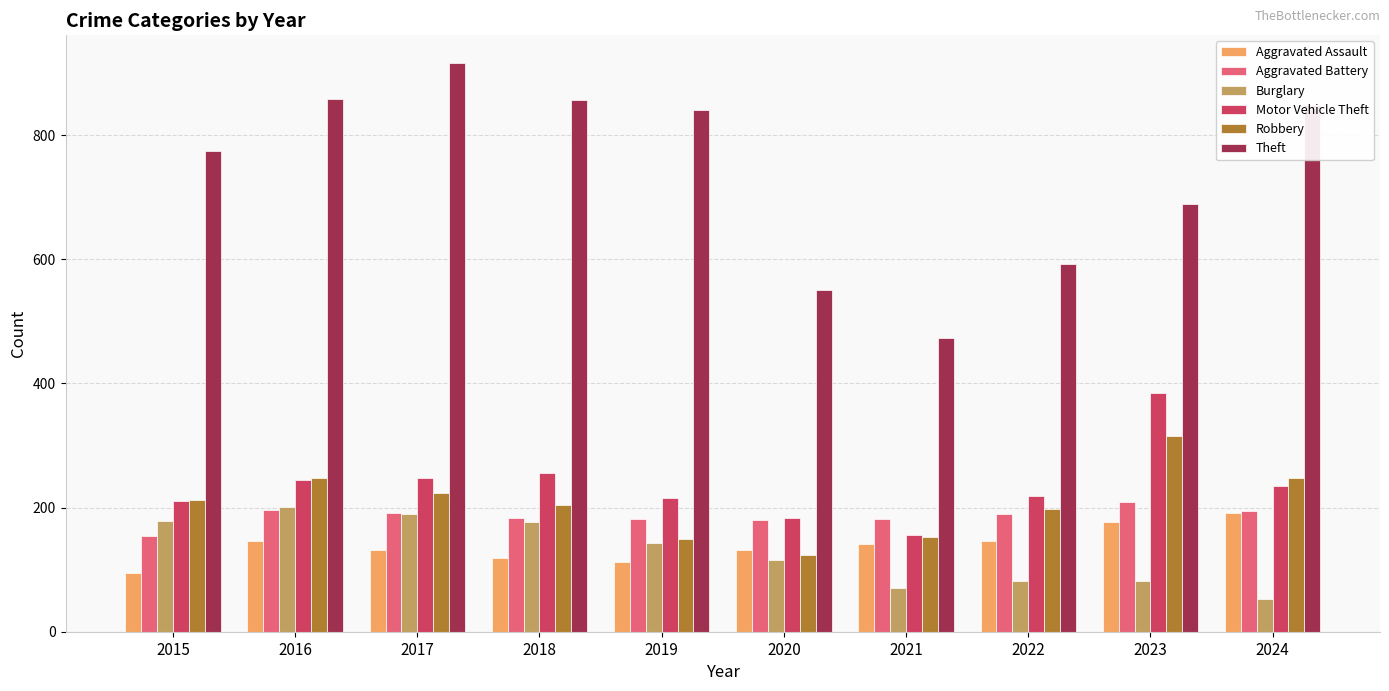

What is the difference between the second highest and second lowest values in the Aggravated Assault series?

64